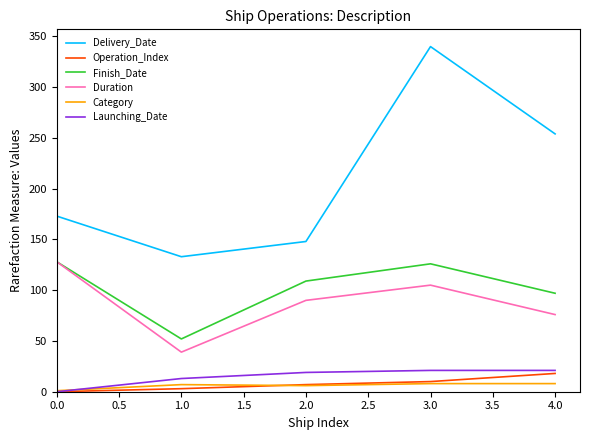

How many lines are shown in the chart?

6